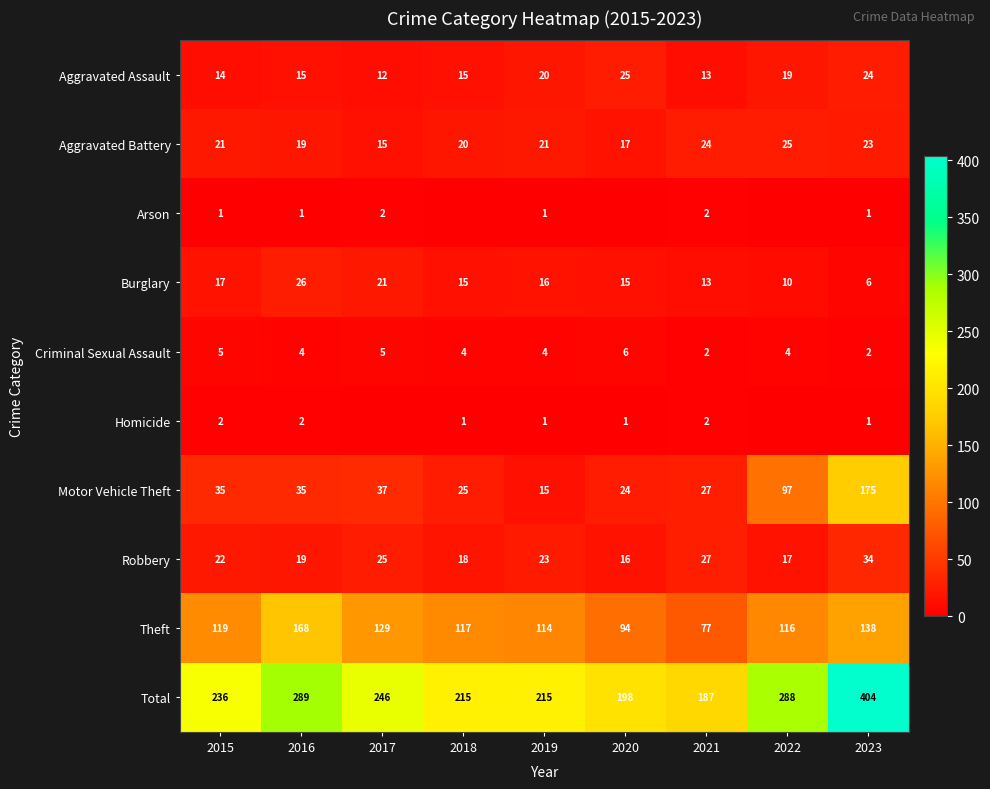

What is the difference between the Robbery values at 2020 and 2017?

9